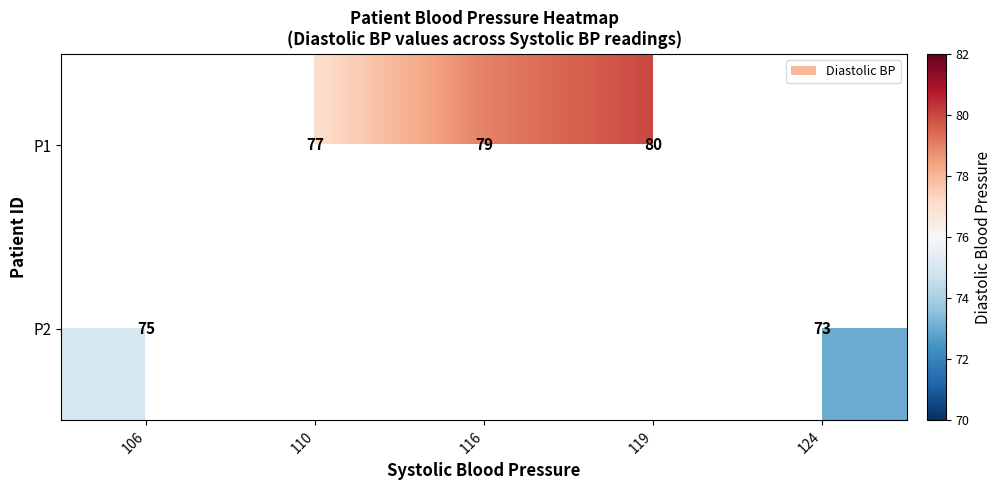

The P2 series shows 24 at 106. True or false?

False